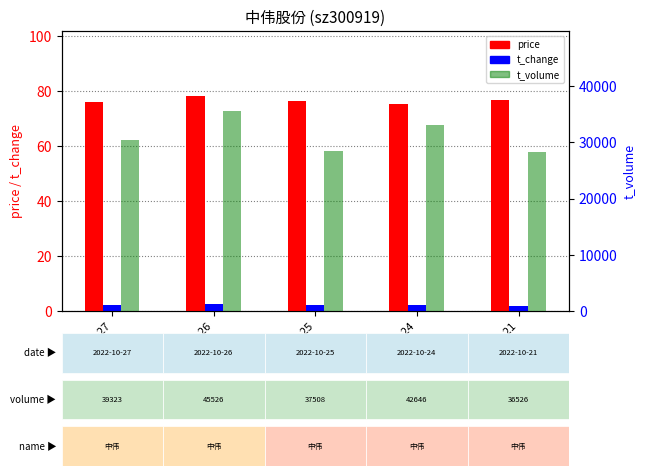

Reading right to left, transcribe all the data shown in this chart.

price: 2022-10-21=76.9	2022-10-24=75.6	2022-10-25=76.6	2022-10-26=78.5	2022-10-27=76.0
t_change: 2022-10-21=1.9	2022-10-24=2.3	2022-10-25=2.0	2022-10-26=2.4	2022-10-27=2.1
t_volume: 2022-10-21=28262.0	2022-10-24=33105.0	2022-10-25=28529.0	2022-10-26=35591.0	2022-10-27=30505.0